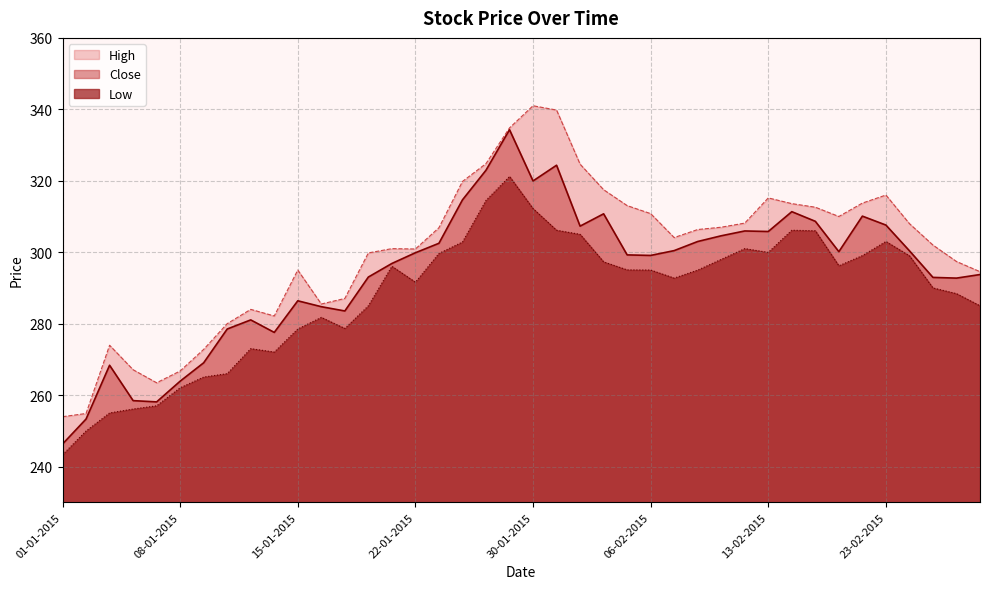

What are all the series names shown in the legend?

High, Close, Low